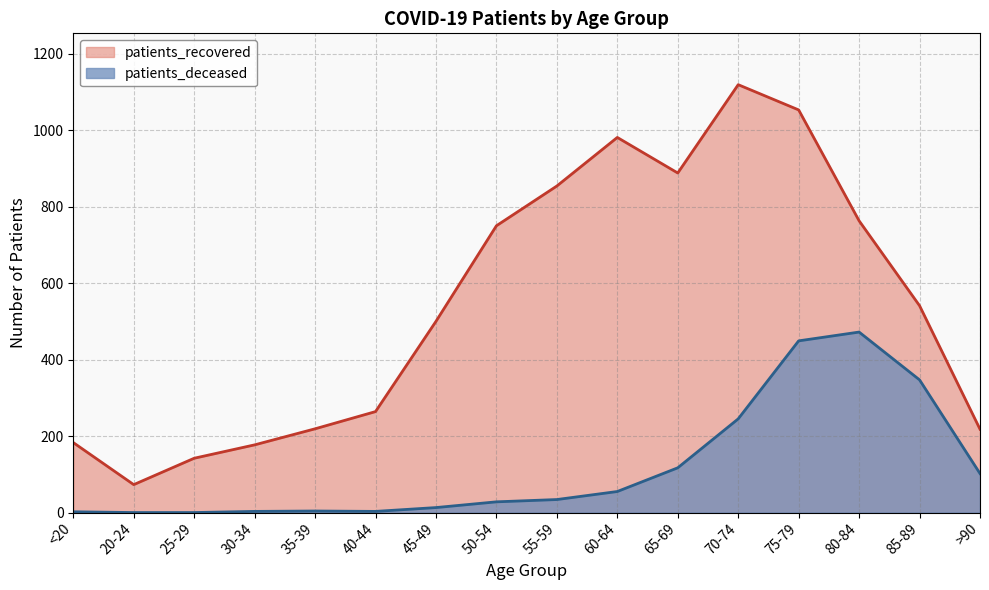

What is the maximum value for patients_recovered?

1119